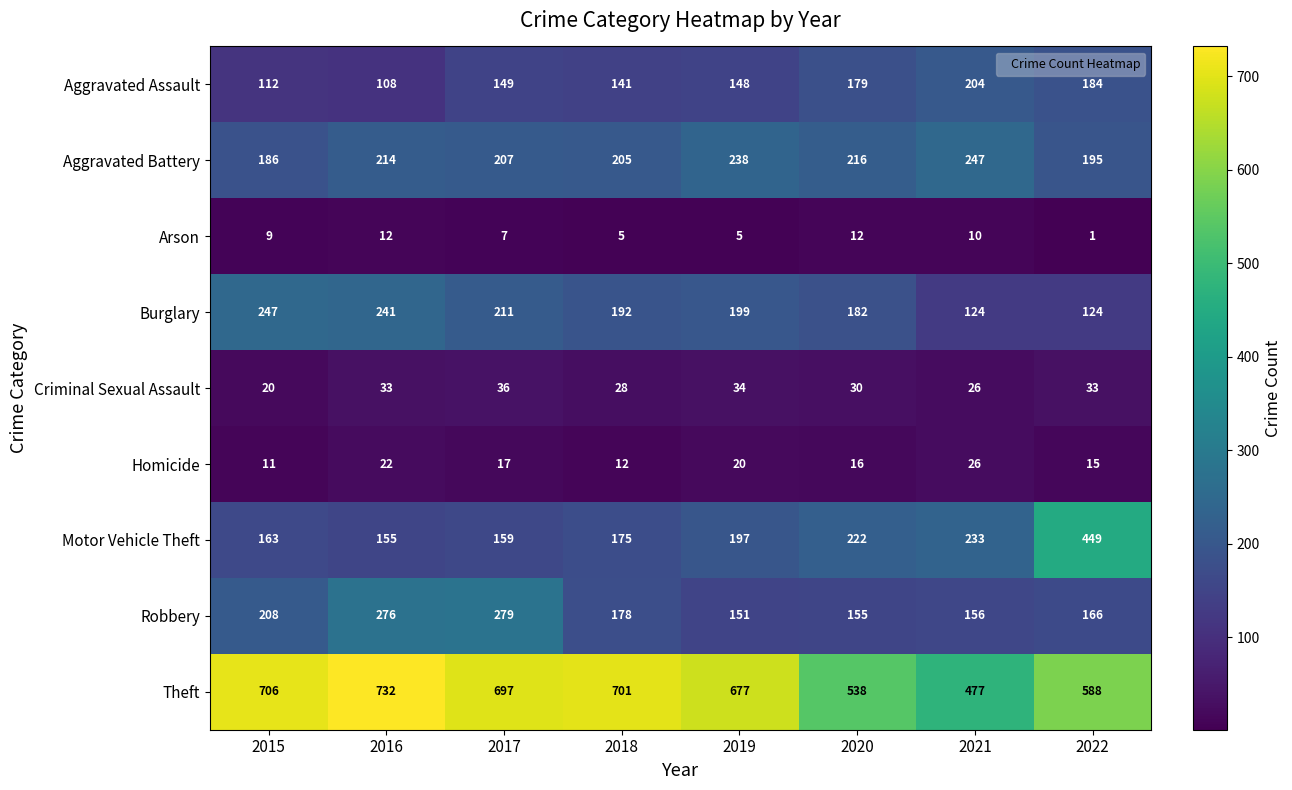

At which category does the chart reach its peak across all series?

2016